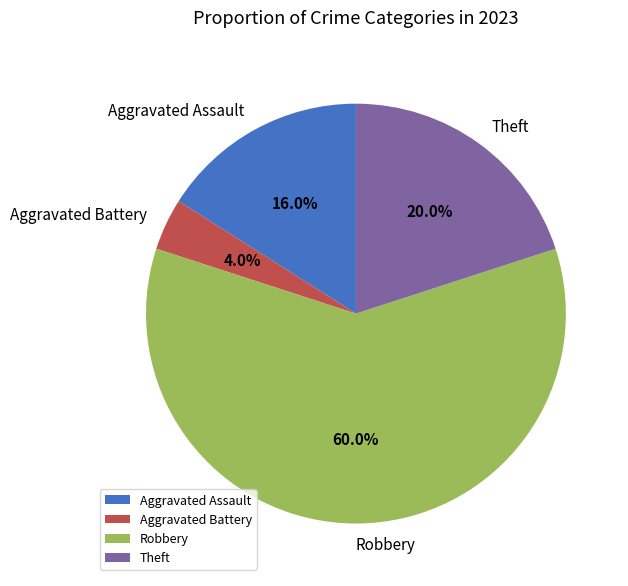

To the nearest percent, what portion does Aggravated Assault represent?

16%